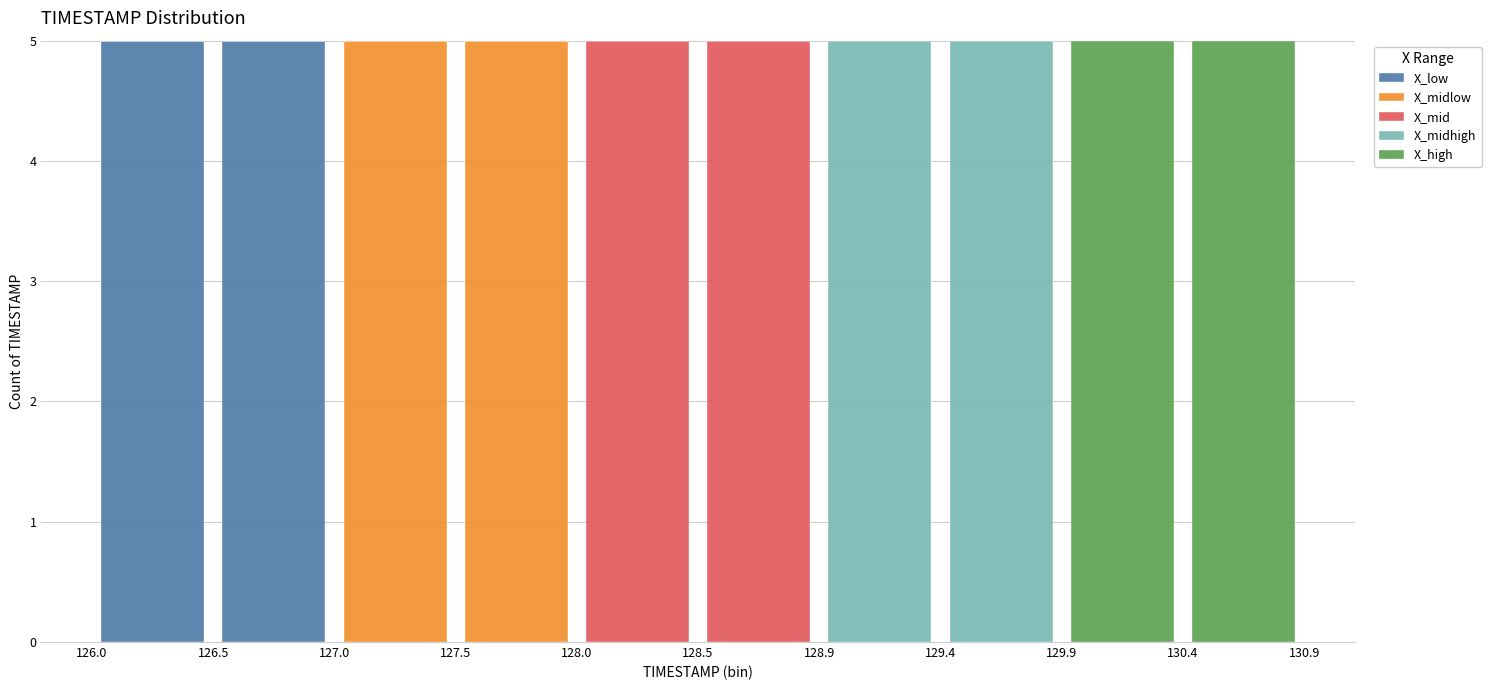

What is the total height of the stacked bar covering 126.5 to 127.0 on the x-axis? The values are not printed on the chart, so give them approximately, as read against the axis.

5